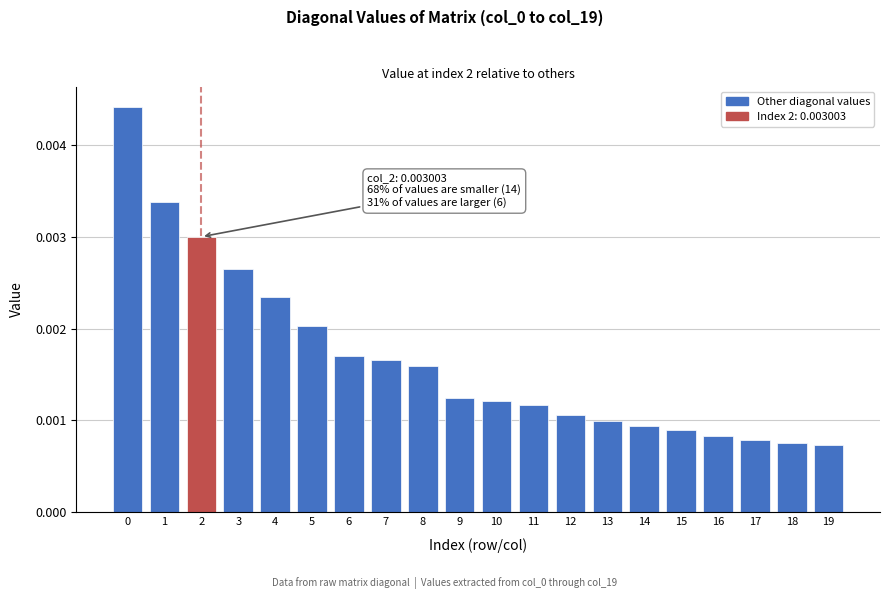

How many values are between 0 and 1?

20